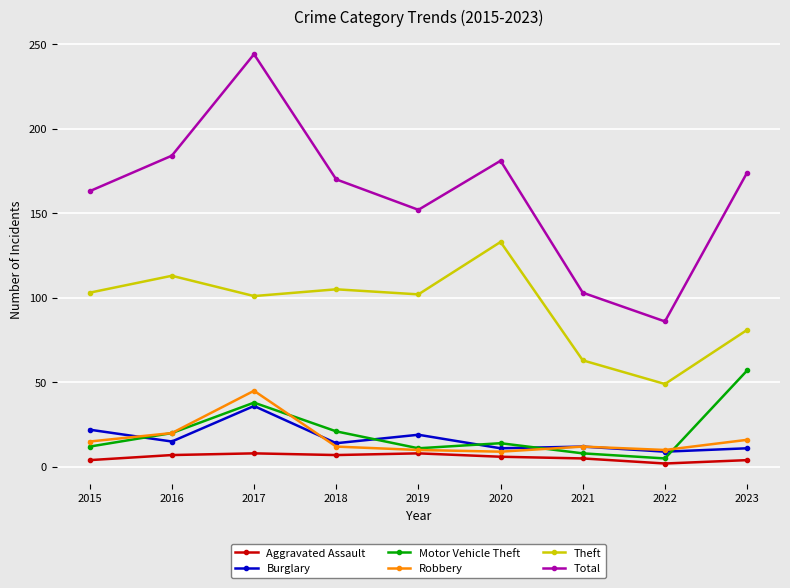

Is it true that Robbery equals 15 at 2015?

True